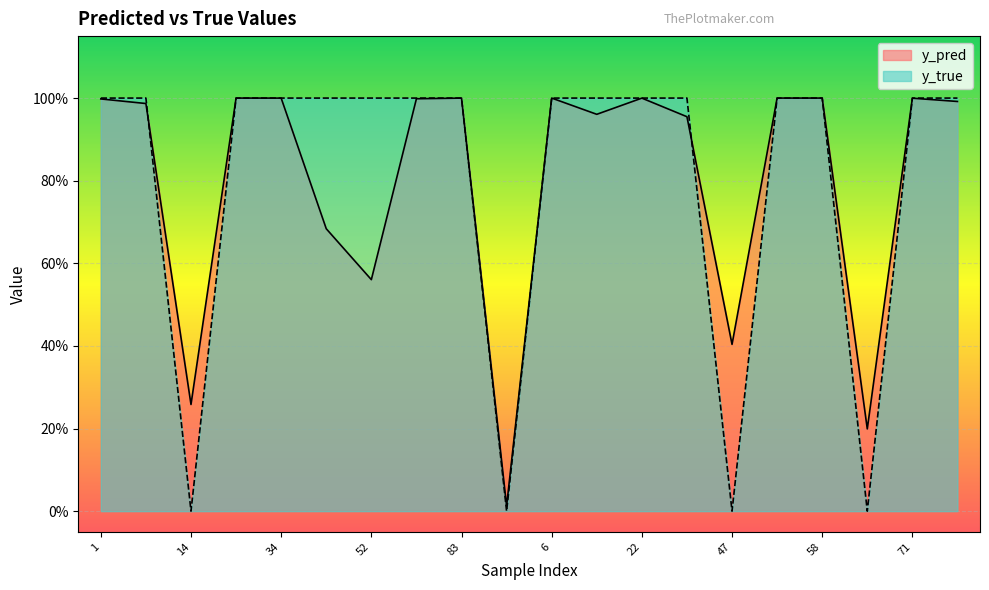

Where is y_pred nearest to the value 0?

91